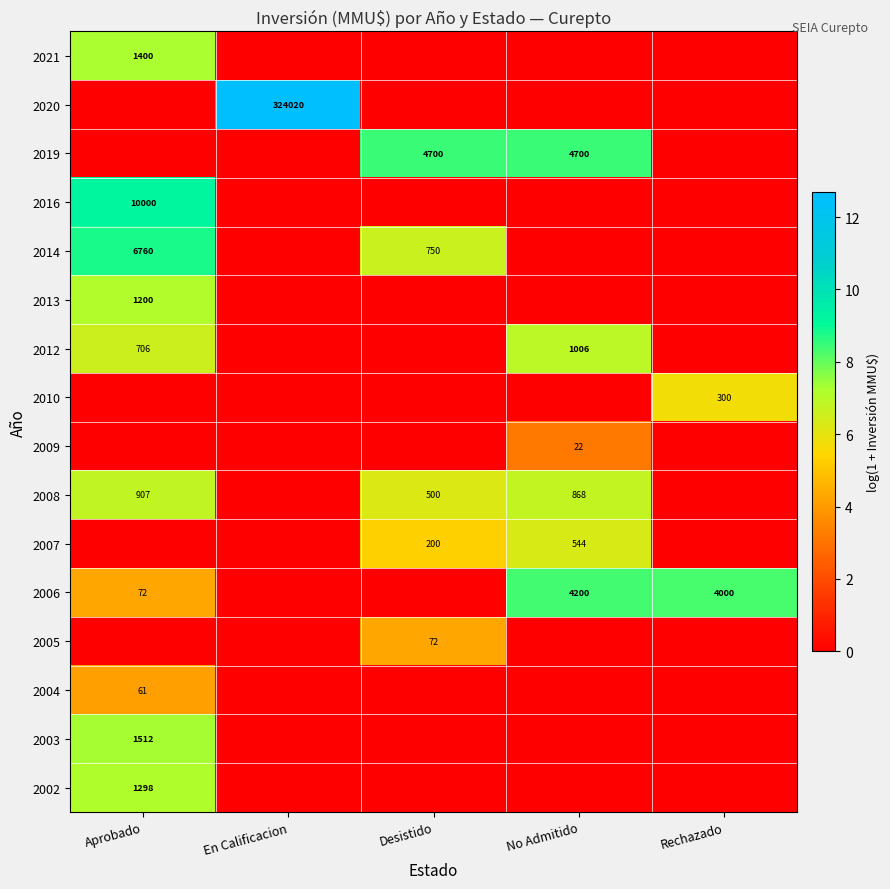

Is the value of 2008 at Desistido greater than the value of 2019 at No Admitido?

No